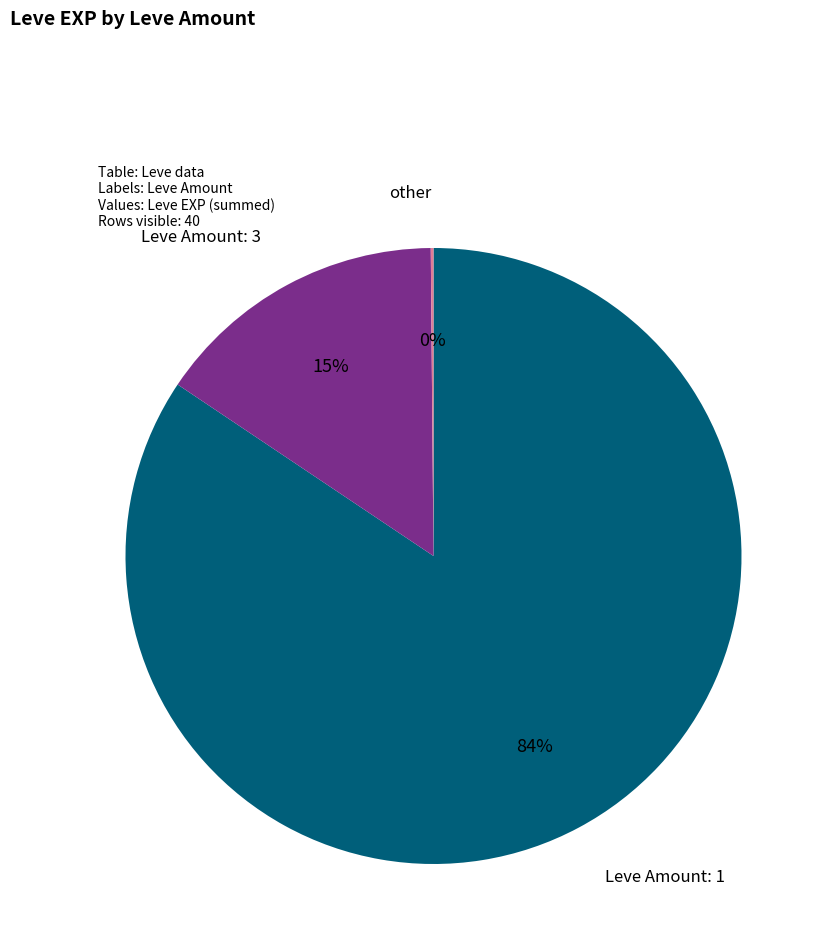

To the nearest percent, what is the average slice percentage?

33%